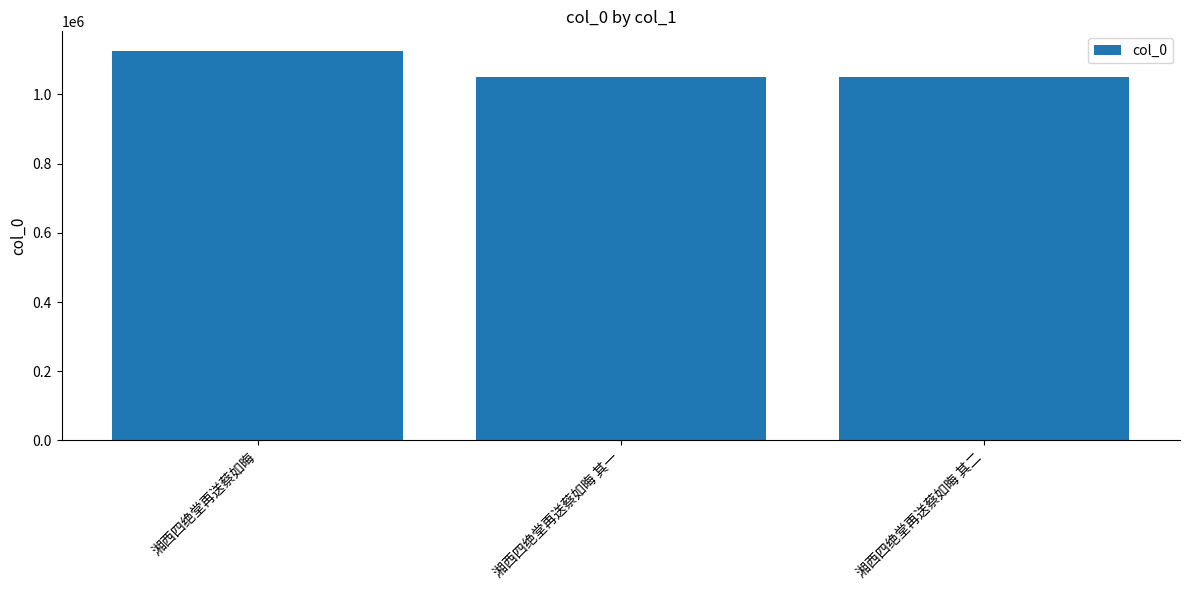

What is the smallest value displayed?

1050111